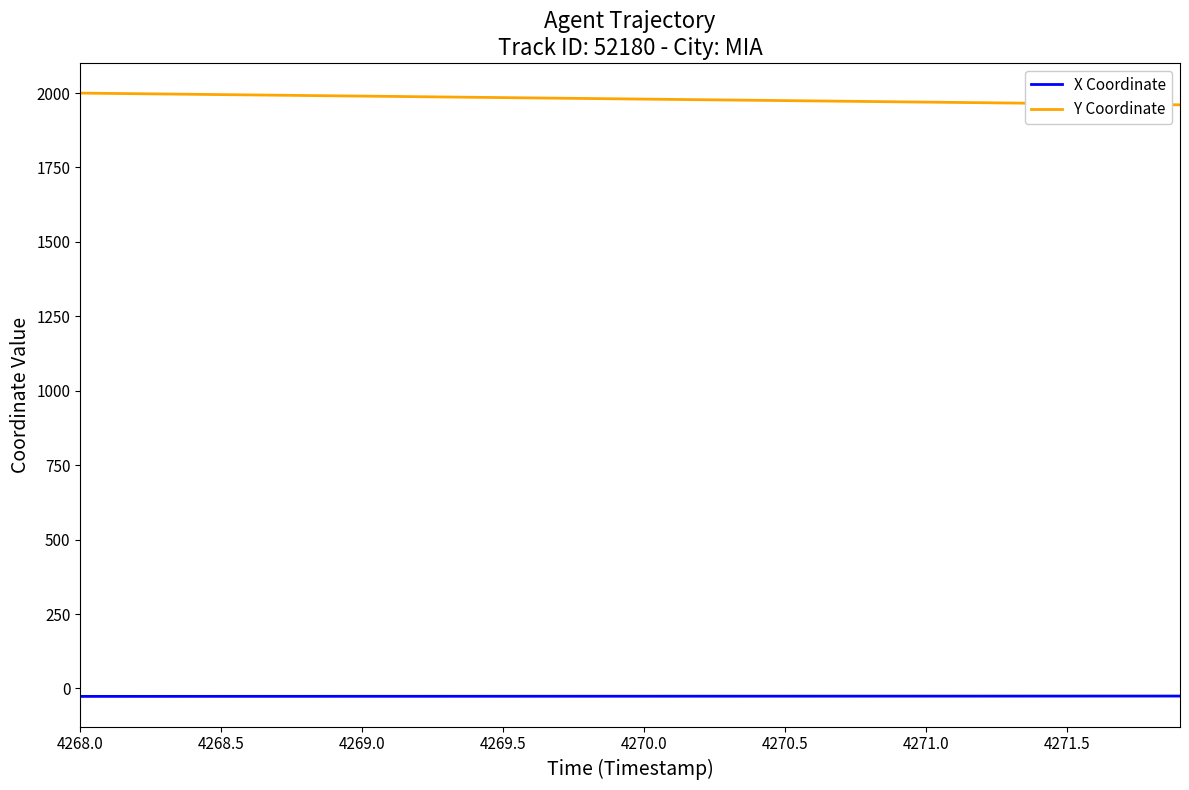

Which series has the largest total across all categories?

Y Coordinate